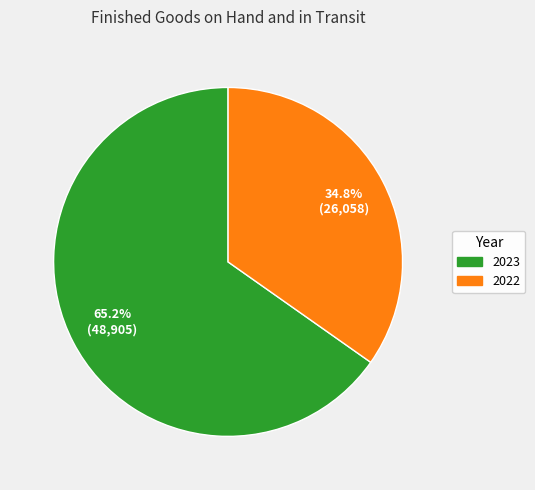

Which has a higher value, 2023 or 2022?

2023